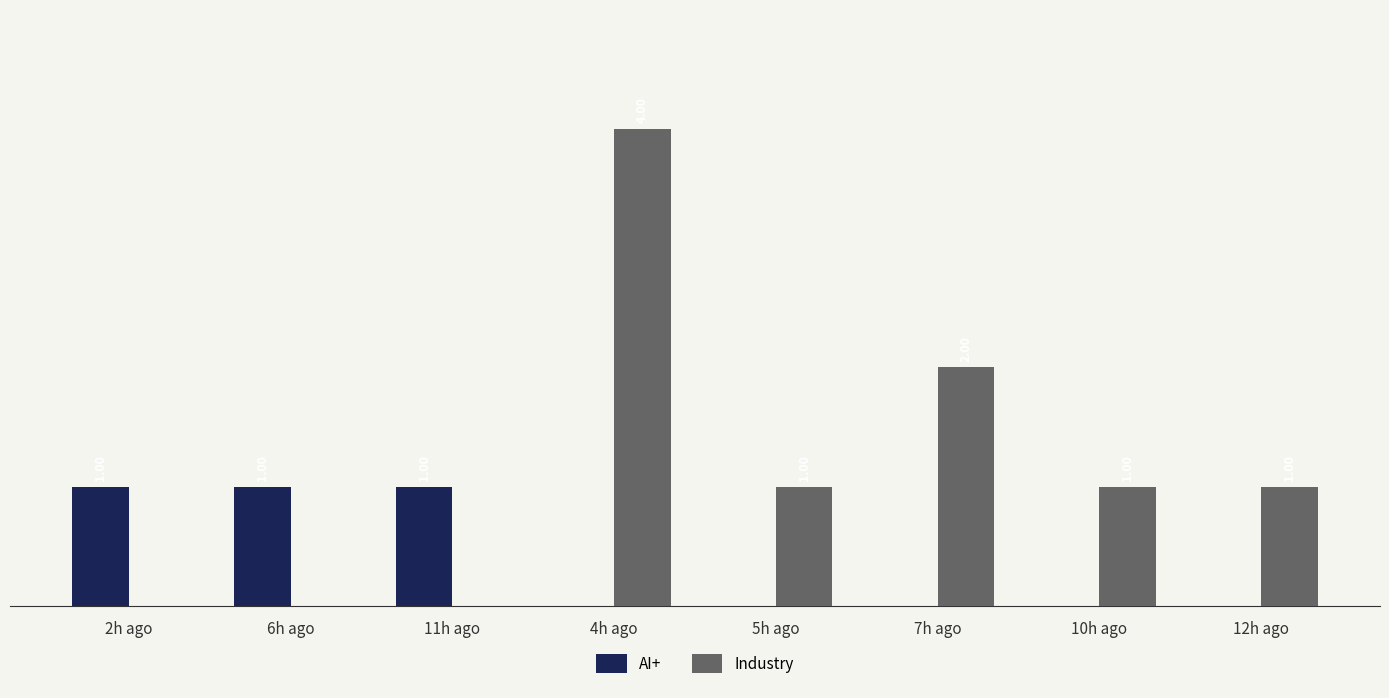

Is the value of AI+ at 4h ago greater than the value of Industry at 5h ago?

No